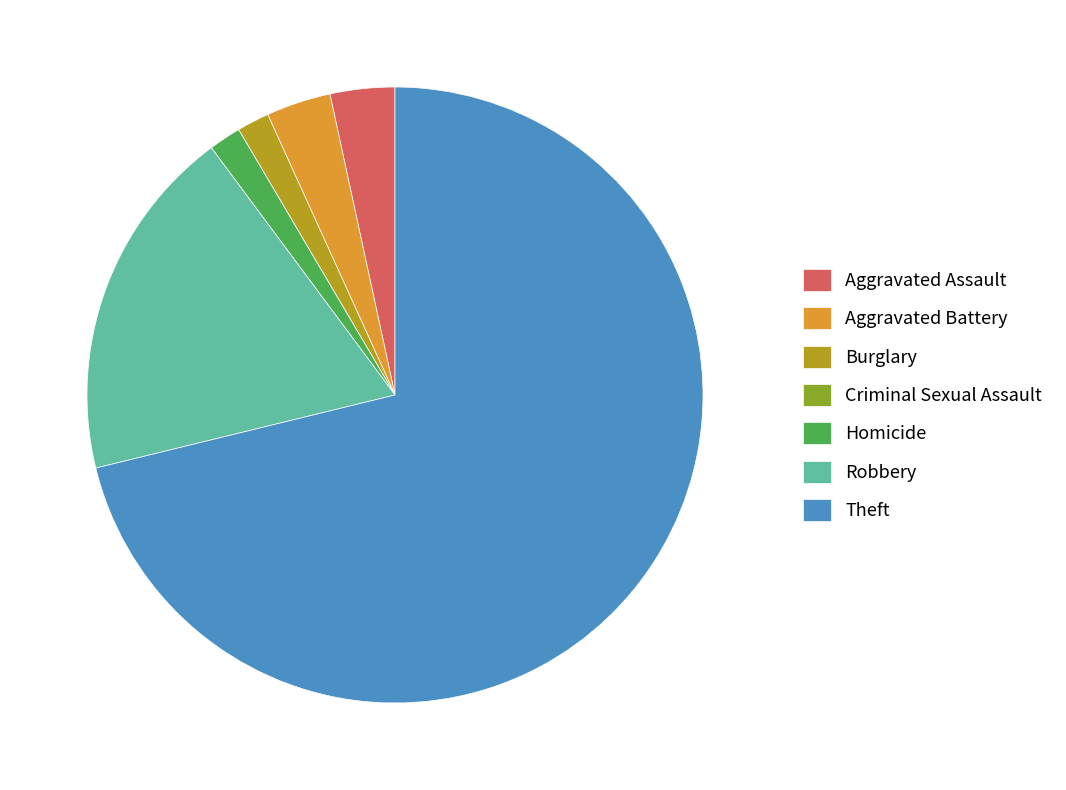

Combined, do Homicide and Aggravated Battery account for over 50%?

No